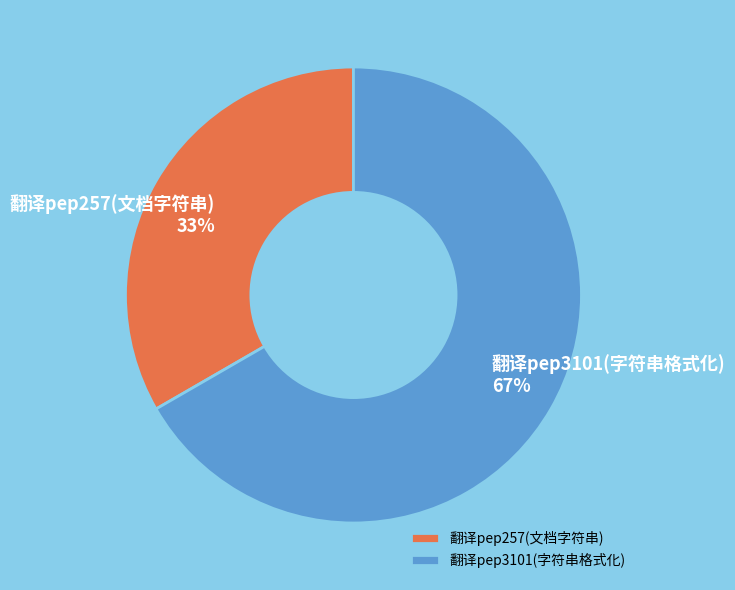

Combined, do 翻译pep257(文档字符串) and 翻译pep3101(字符串格式化) account for over 50%?

Yes